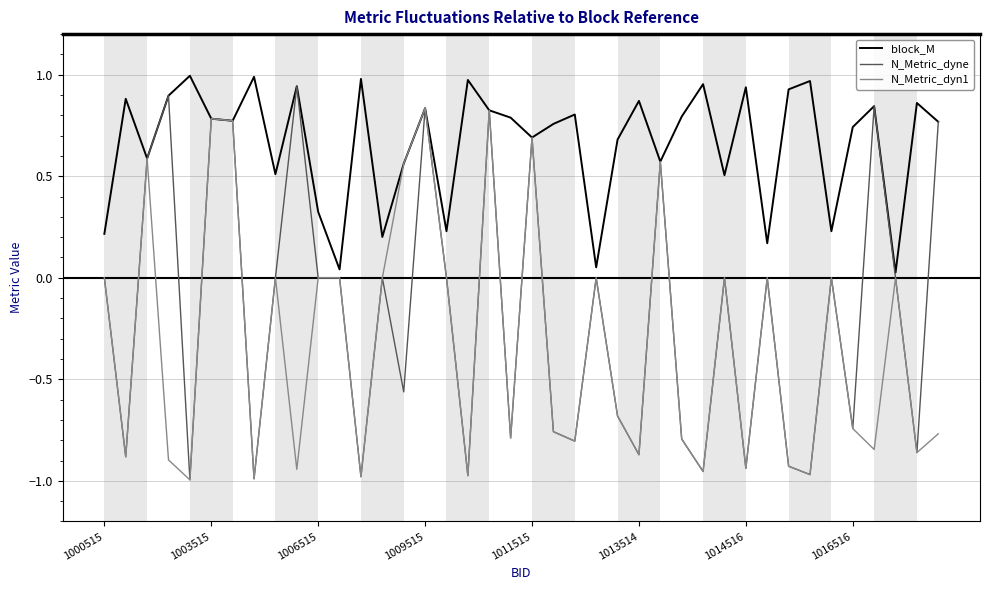

Which series has the largest range (max minus min)?

N_Metric_dyne